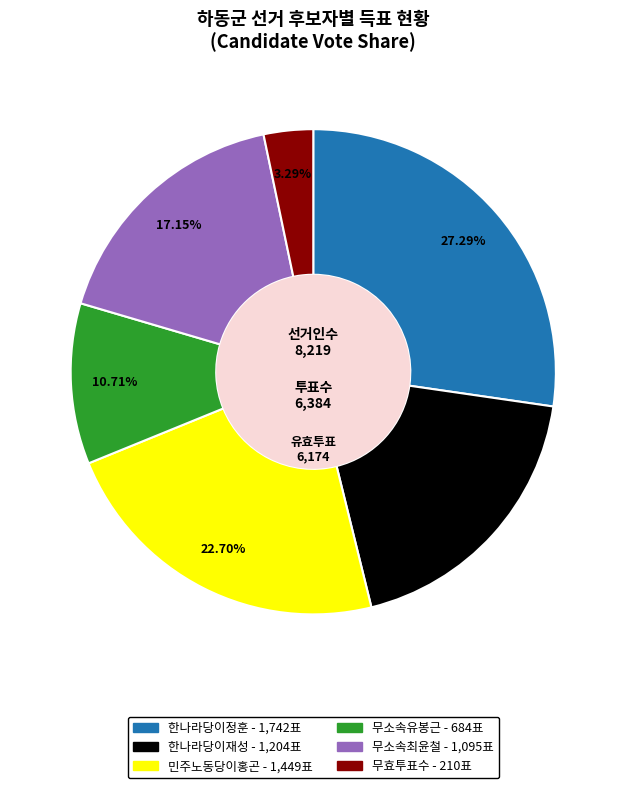

How many segments does this pie chart have?

6